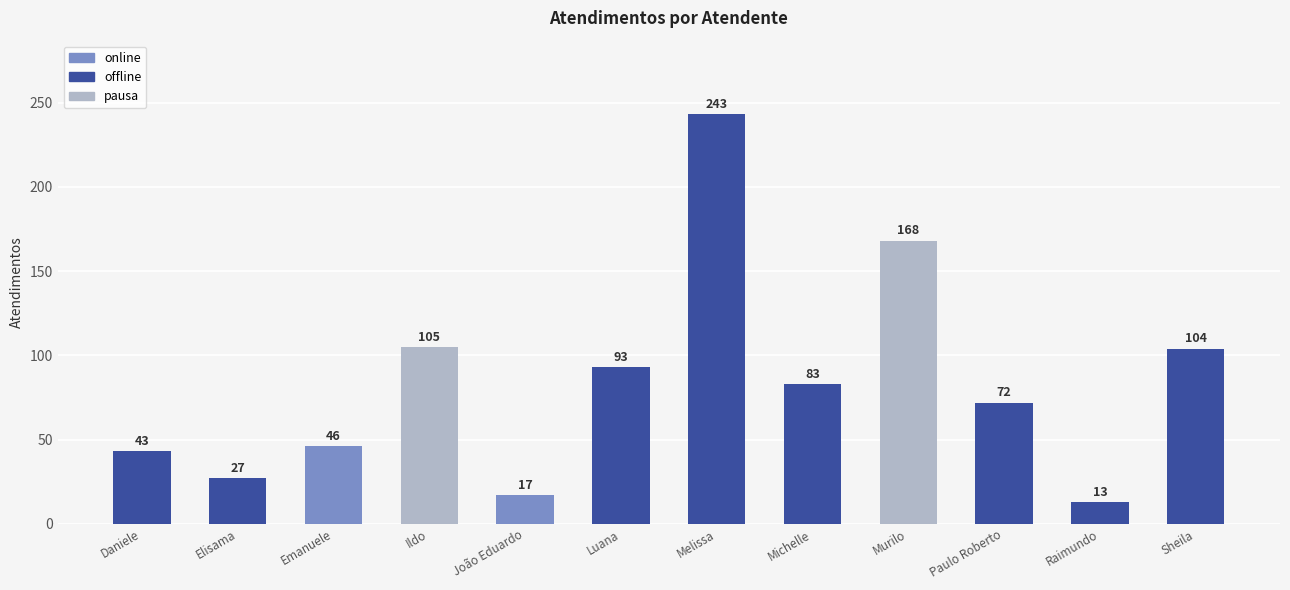

What is the average value?

84